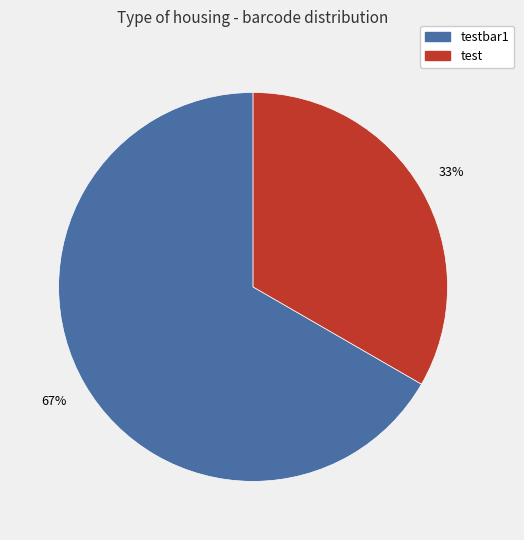

To the nearest percent, what is the average slice percentage?

50%